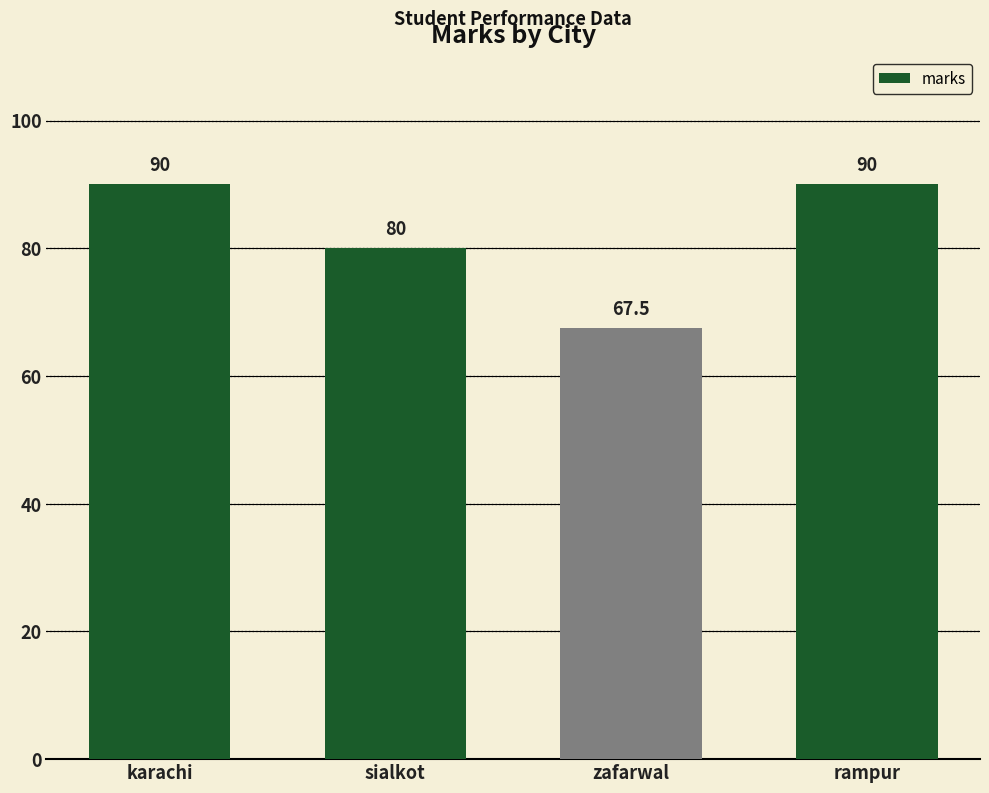

The chart shows a value of 53.8 at sialkot. True or false?

False